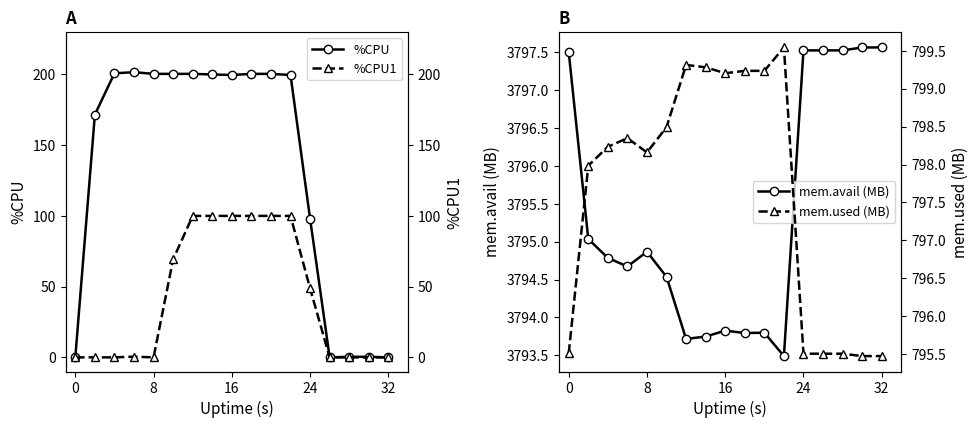

What is the average value of the mem.used (MB) series?

797.6